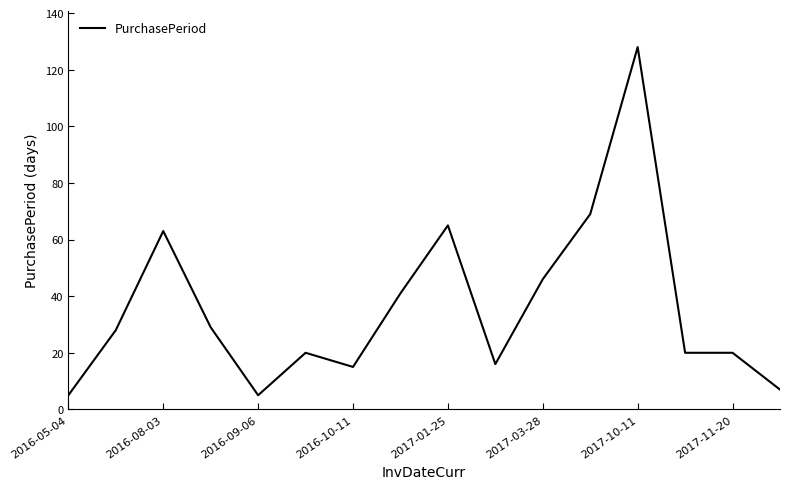

What is the difference between the maximum and minimum values?

123